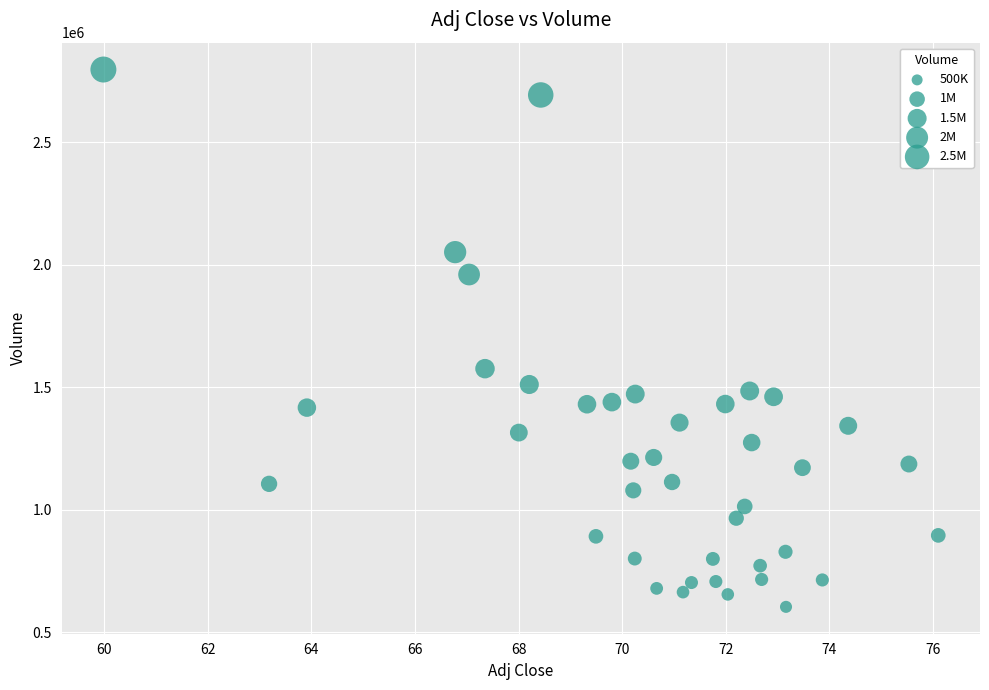

What is the range of Y values (max minus min)?

2192900